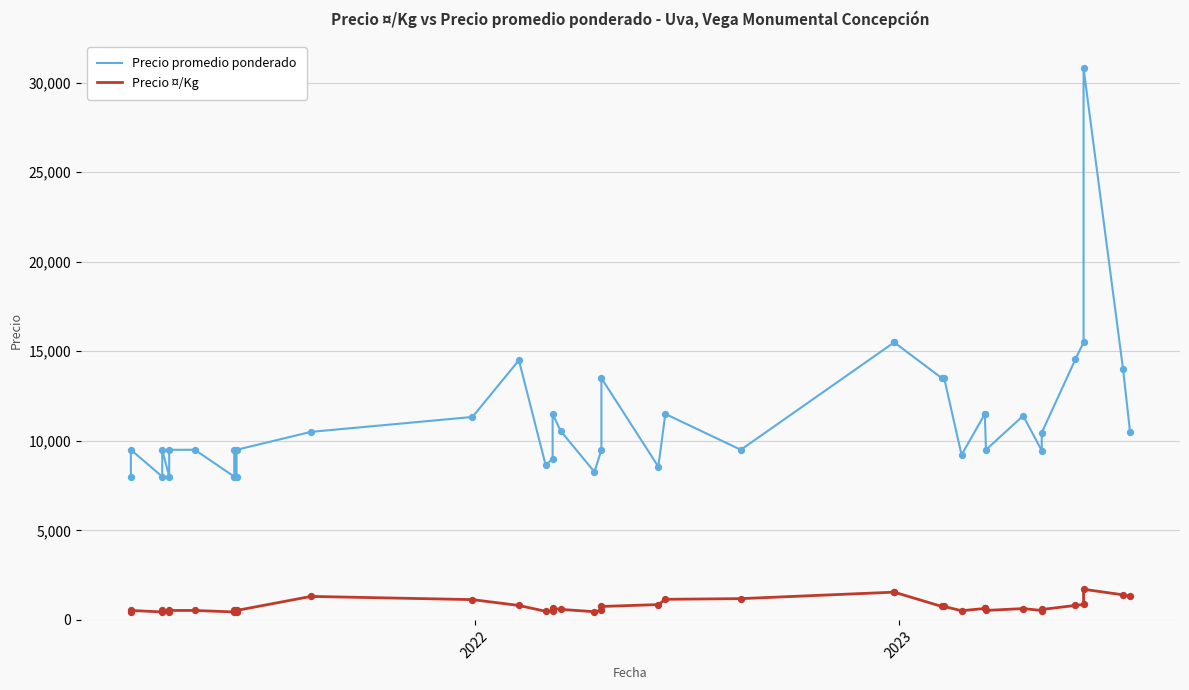

What are all the series names shown in the legend?

Precio promedio ponderado, Precio ¤/Kg